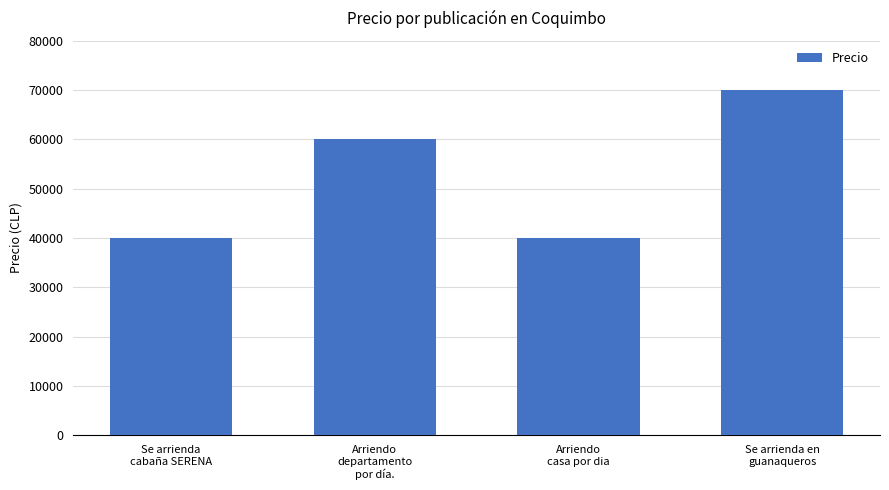

How many values are between 40000 and 70000?

4